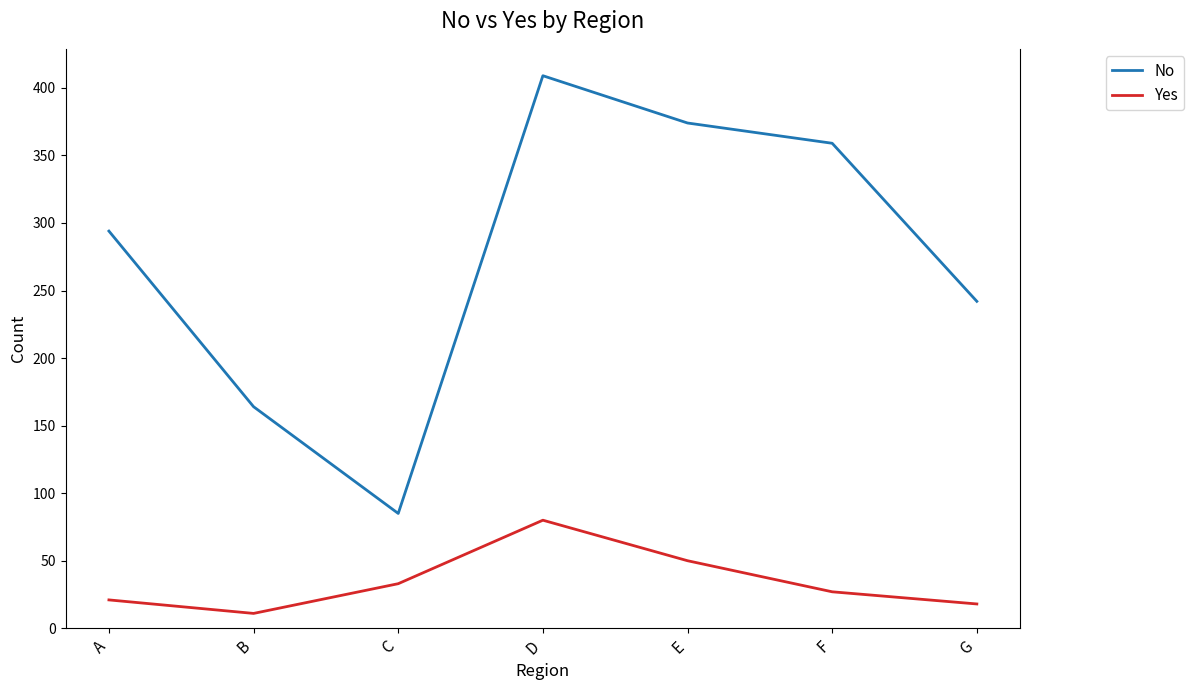

Does the chart display data point markers on the line(s)?

No